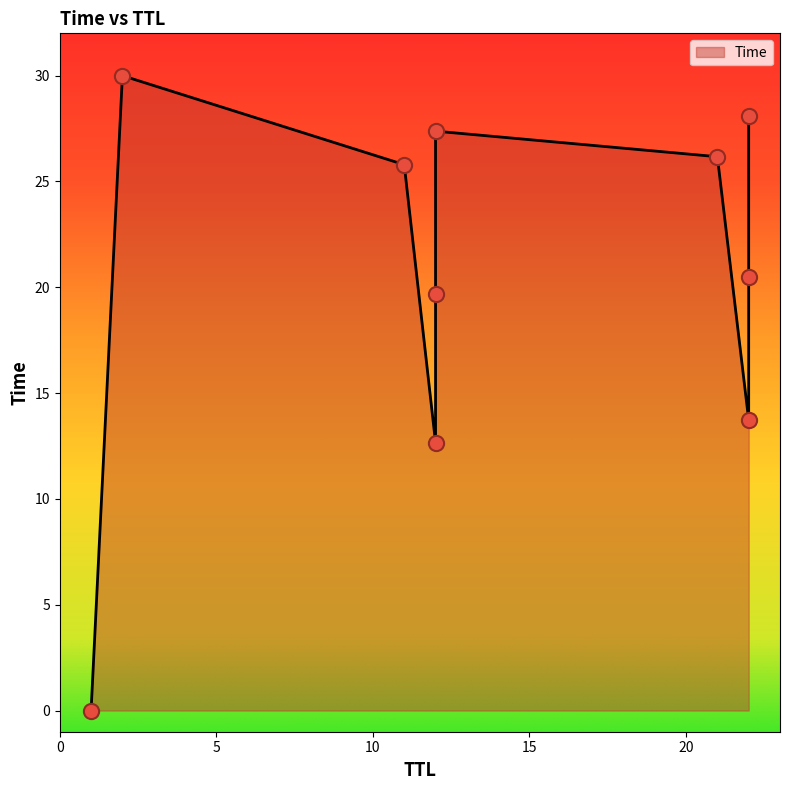

Between 12 and 12, which is larger?

12